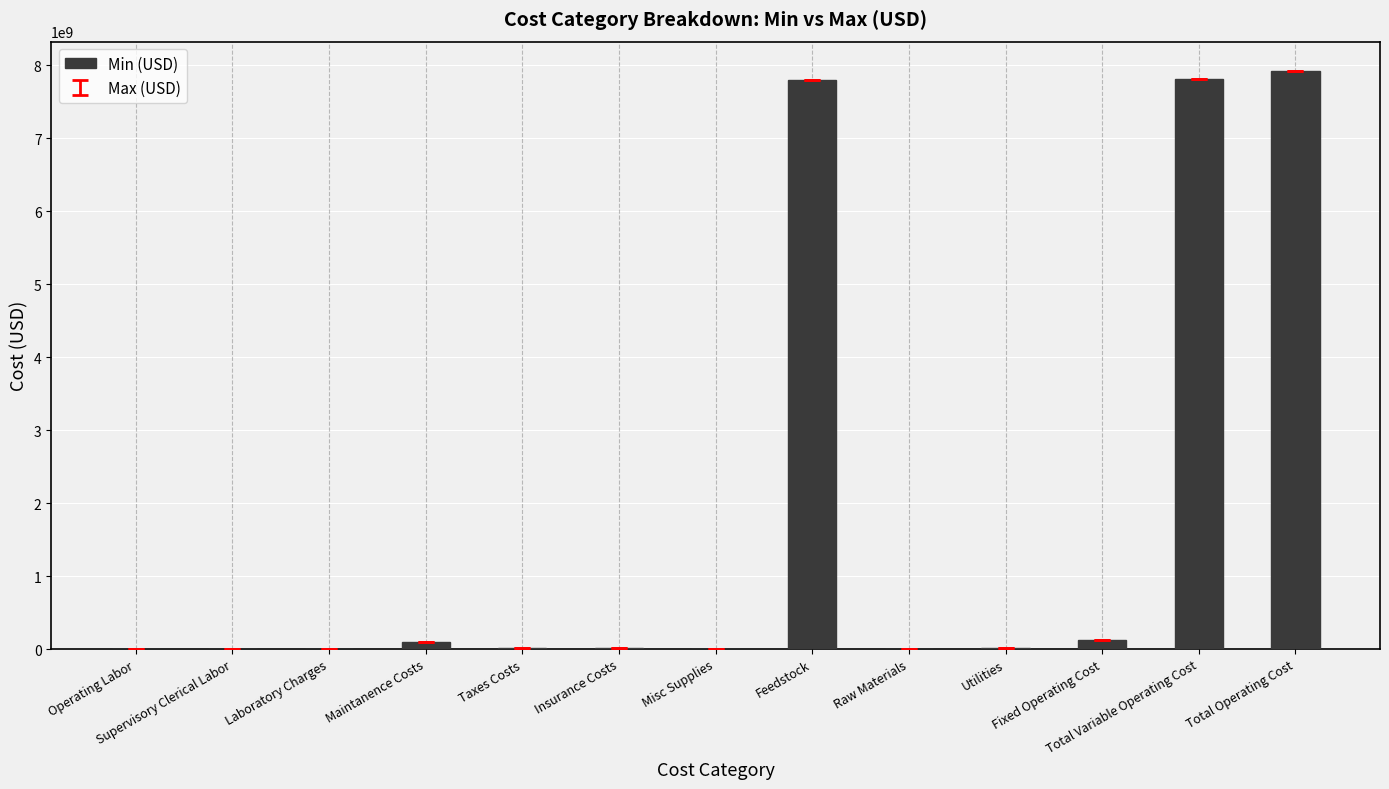

What is the maximum value shown in the chart?

7927449209.5